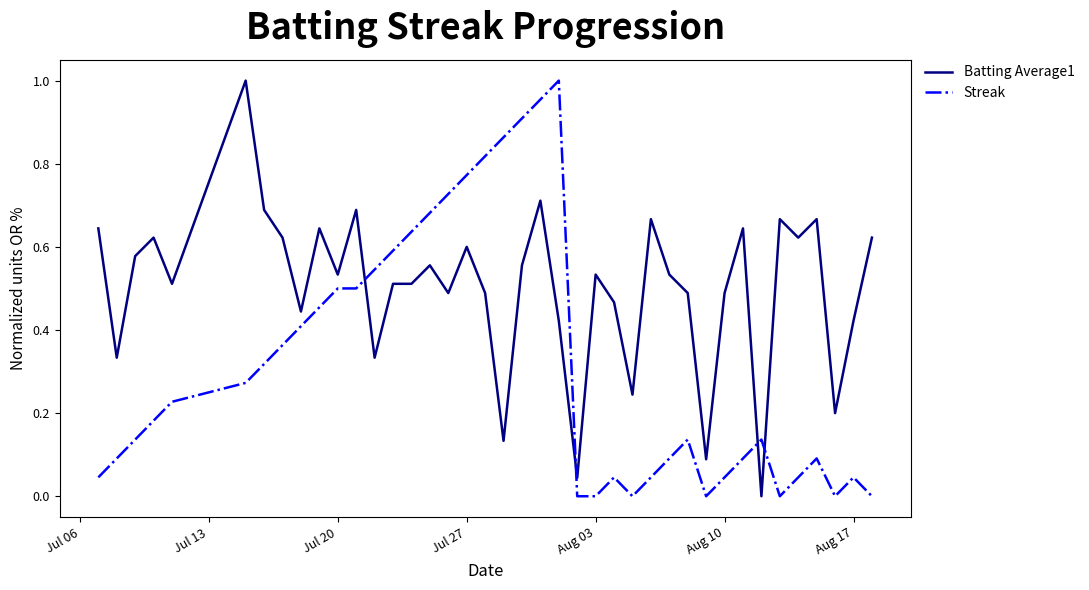

After their last crossing, which series has the higher values: Streak or Batting Average1?

Batting Average1